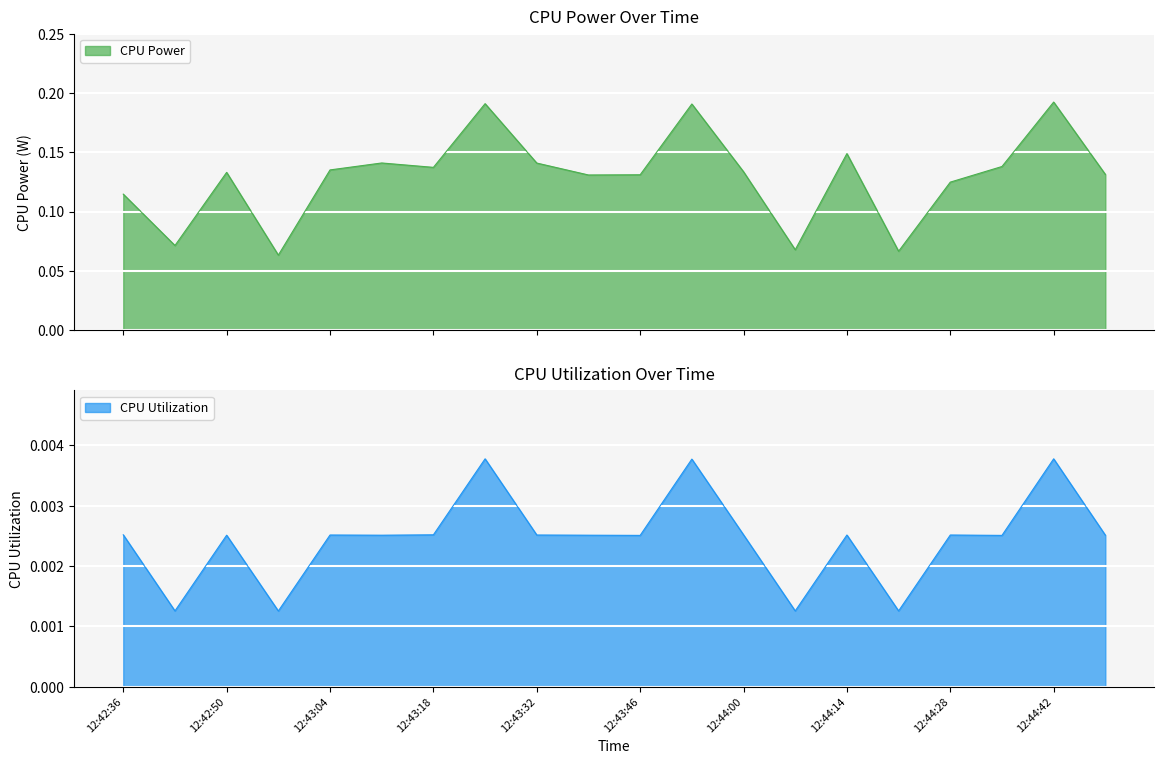

At which category is the sum across all series the highest?

12:44:42